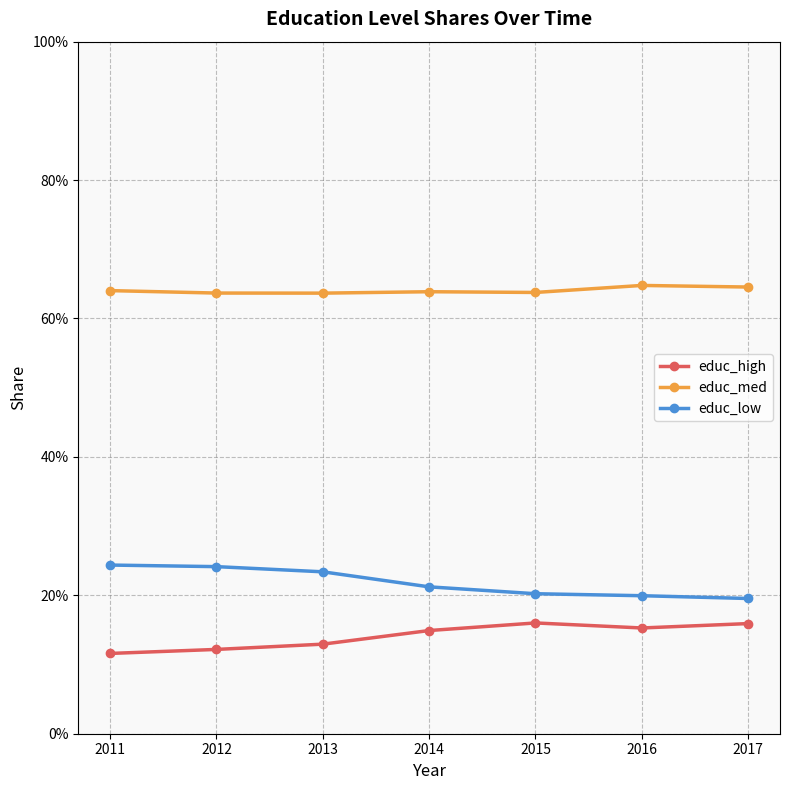

What are all the series names shown in the legend?

educ_high, educ_med, educ_low